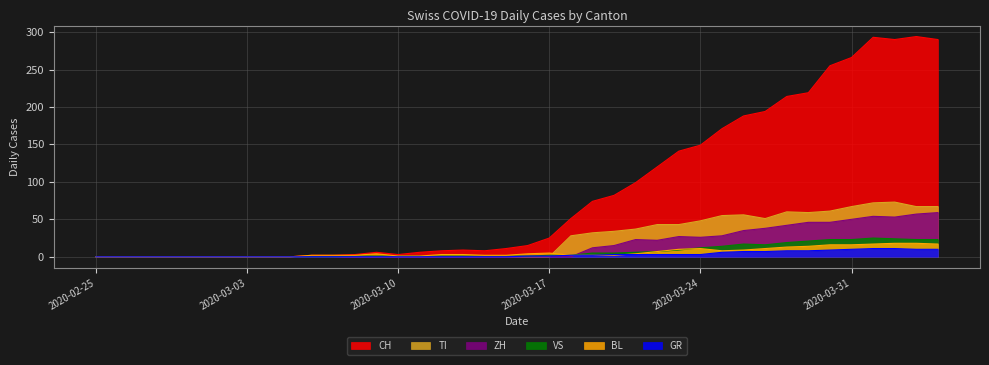

What is the label of the 17th point from the left?

2020-03-12